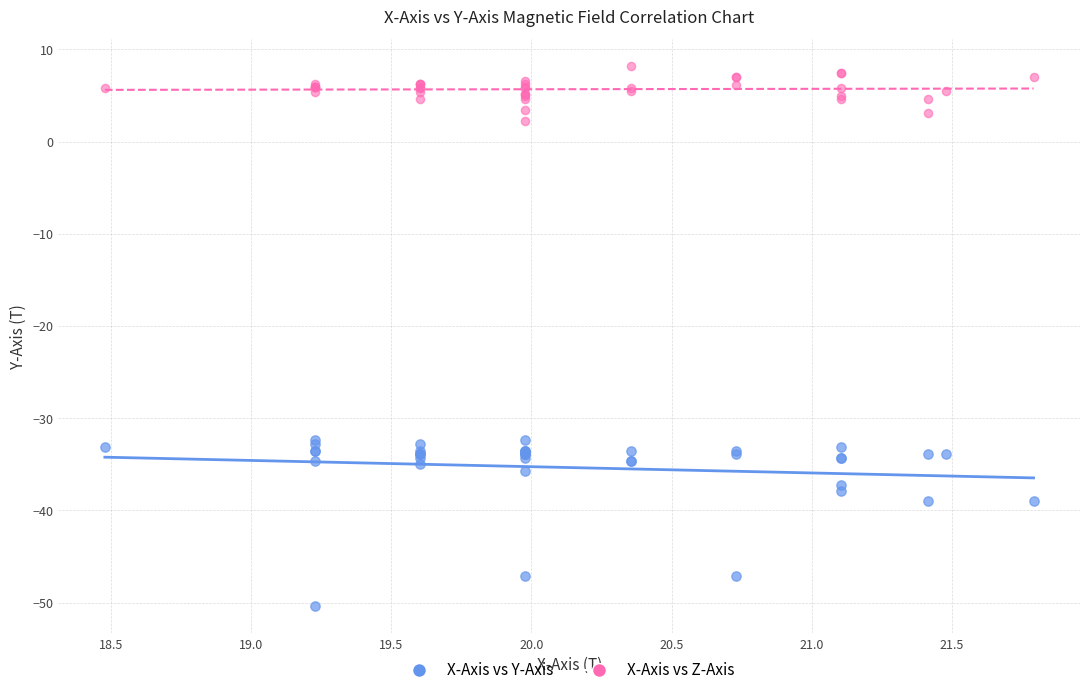

Which series reaches the minimum Y coordinate?

X-Axis vs Y-Axis